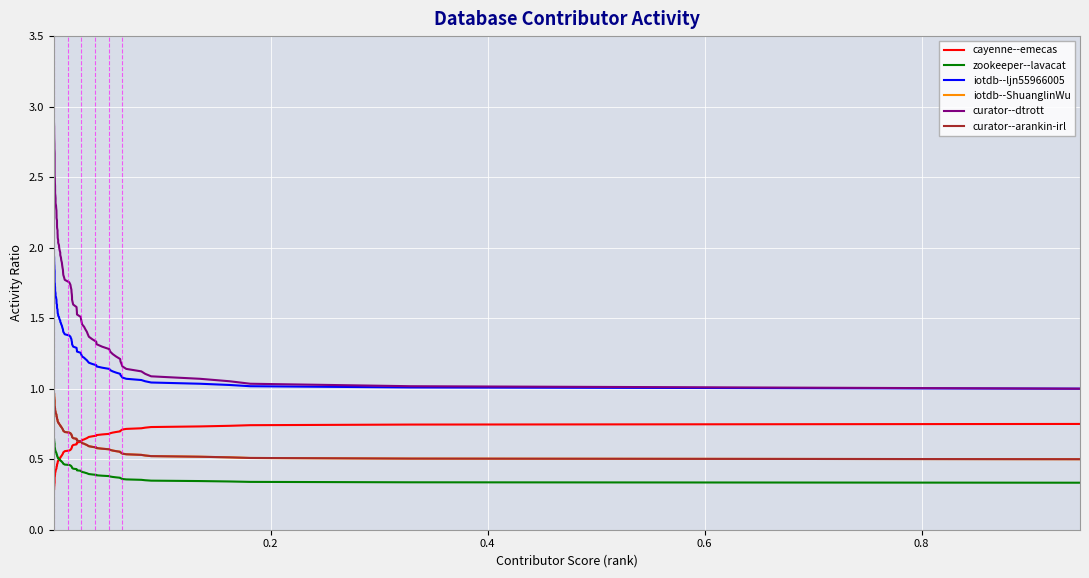

Which series has the largest total across all categories?

#database--curator--dtrott